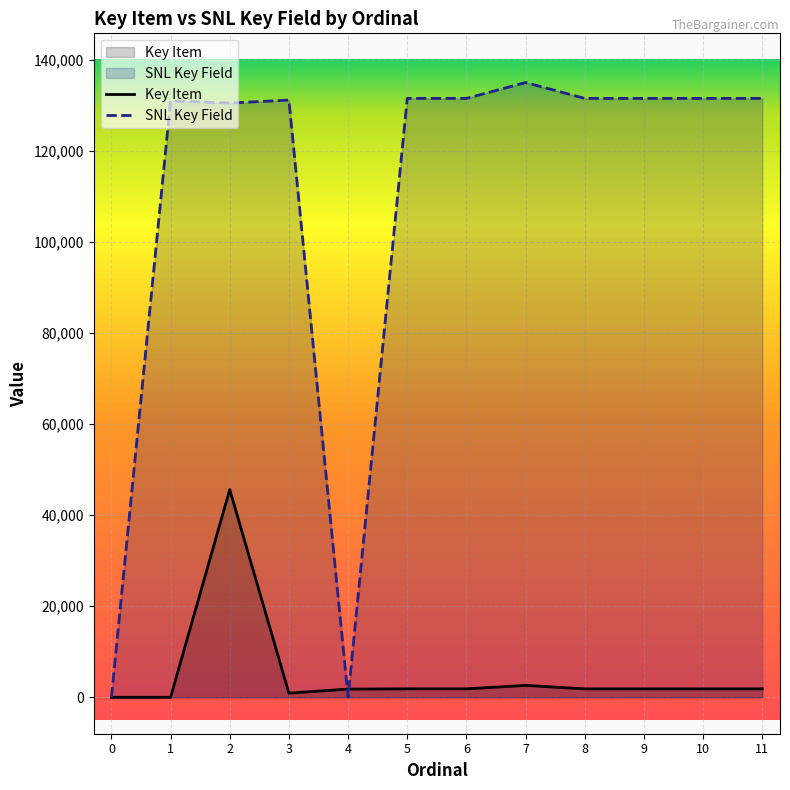

Rank the series by their average value, from lowest to highest.

Key Item, SNL Key Field